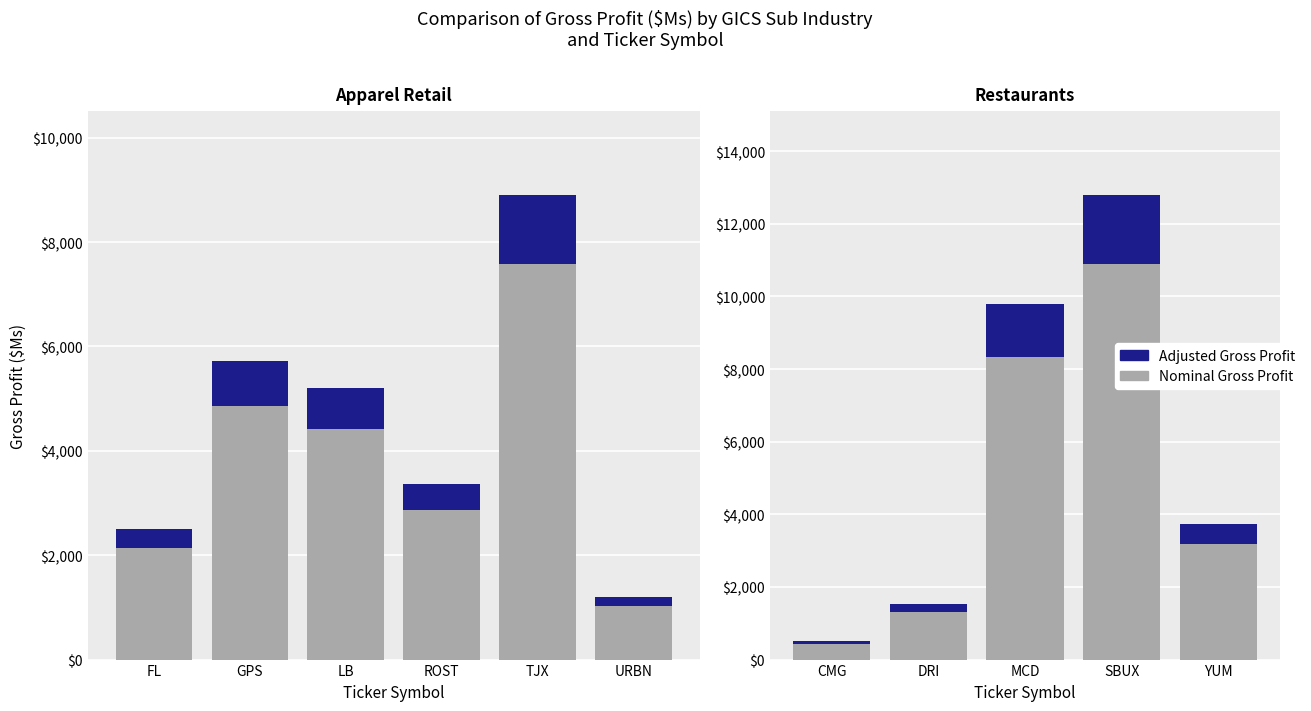

Rank the series by their maximum value, from lowest to highest.

Adjusted Gross Profit, Nominal Gross Profit